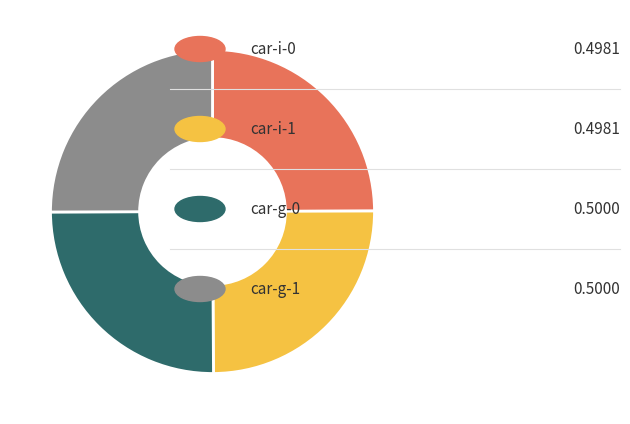

Does any single category account for the majority?

No